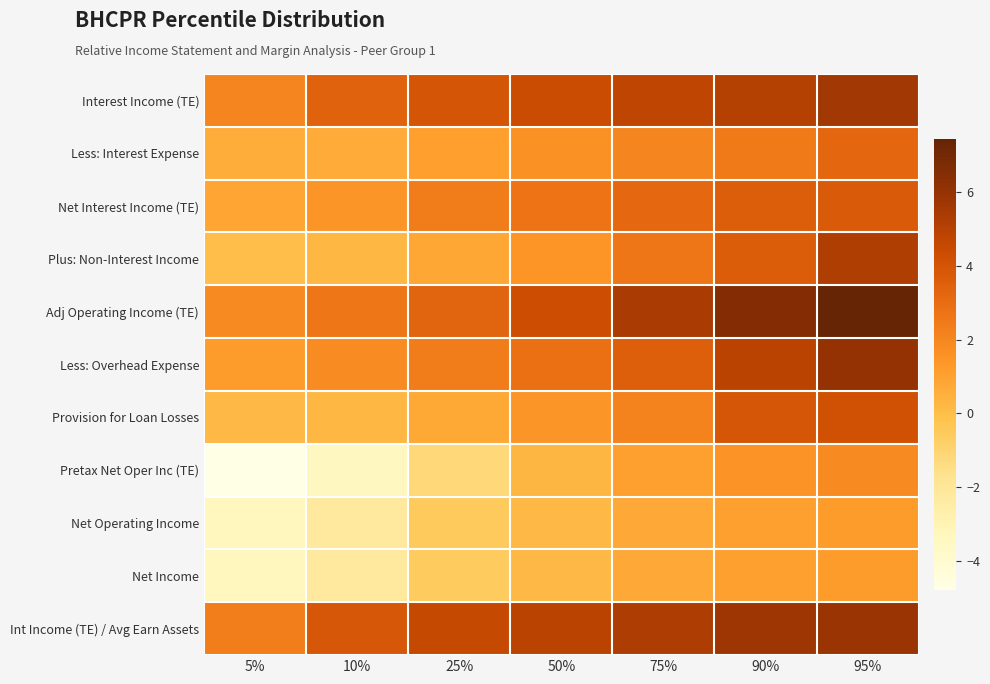

Which series has the largest range (max minus min)?

Pretax Net Oper Inc (TE)